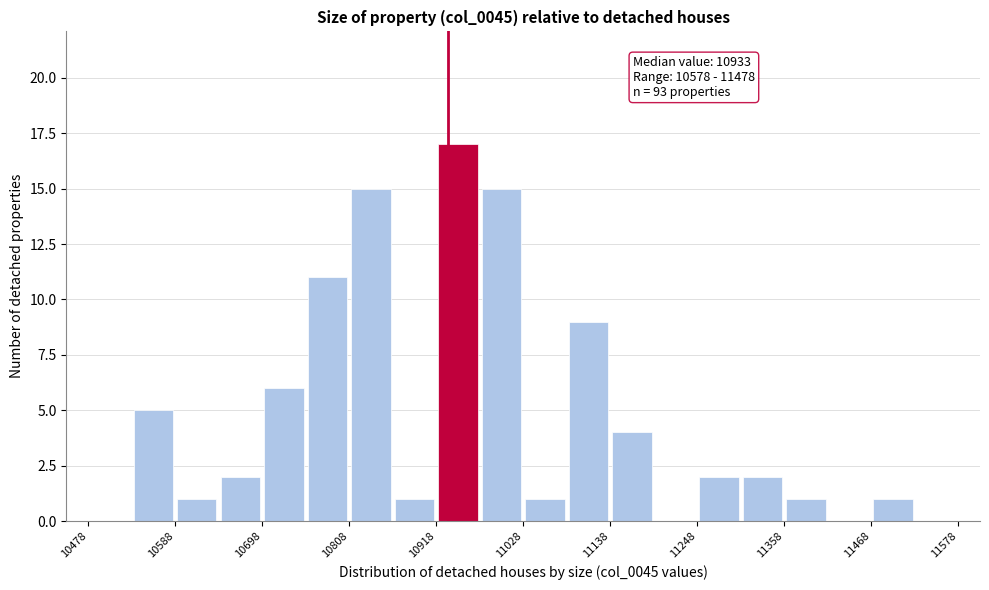

Around what value on the x-axis is the tallest bar? Give the approximate position of its centre, as read against the axis.

10940